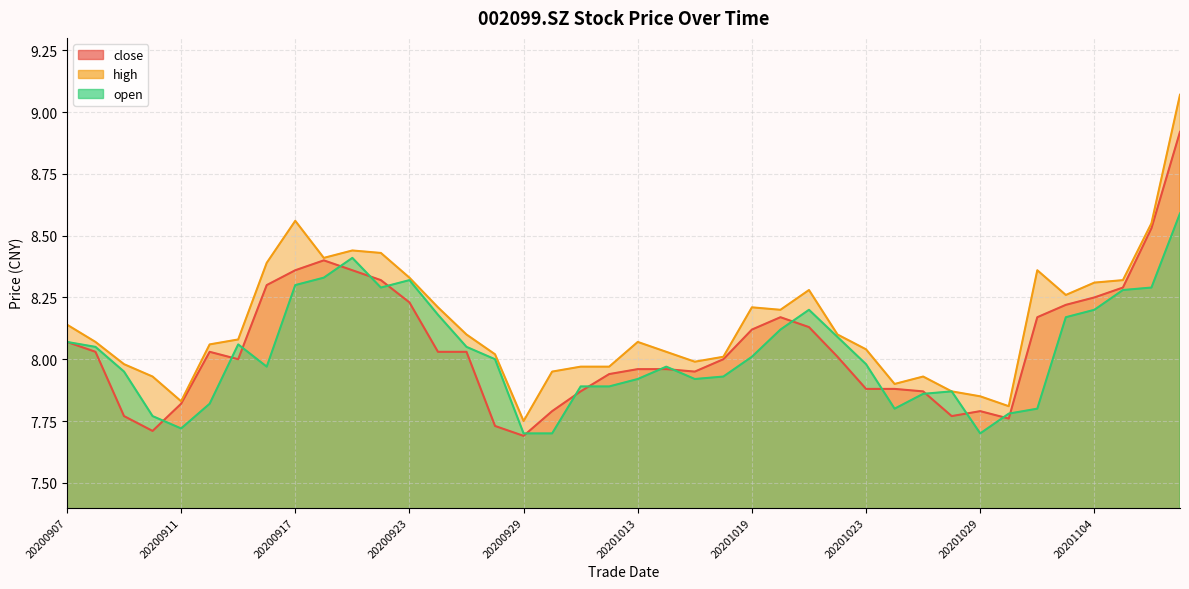

What is the value of the open point at the 2nd from the left?

8.1